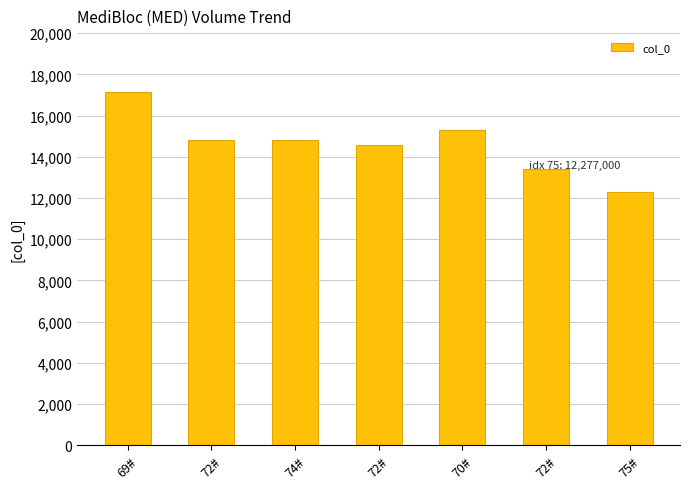

Does the chart contain any negative values?

No